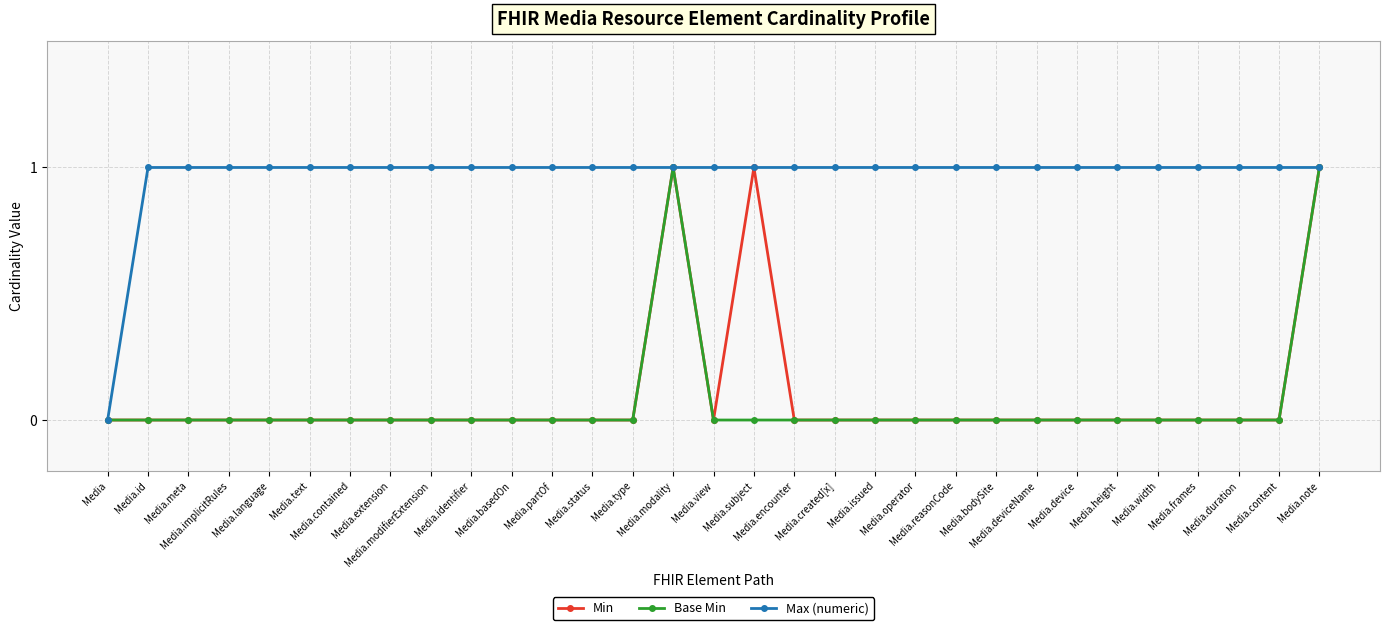

How many data points does each series have?

31